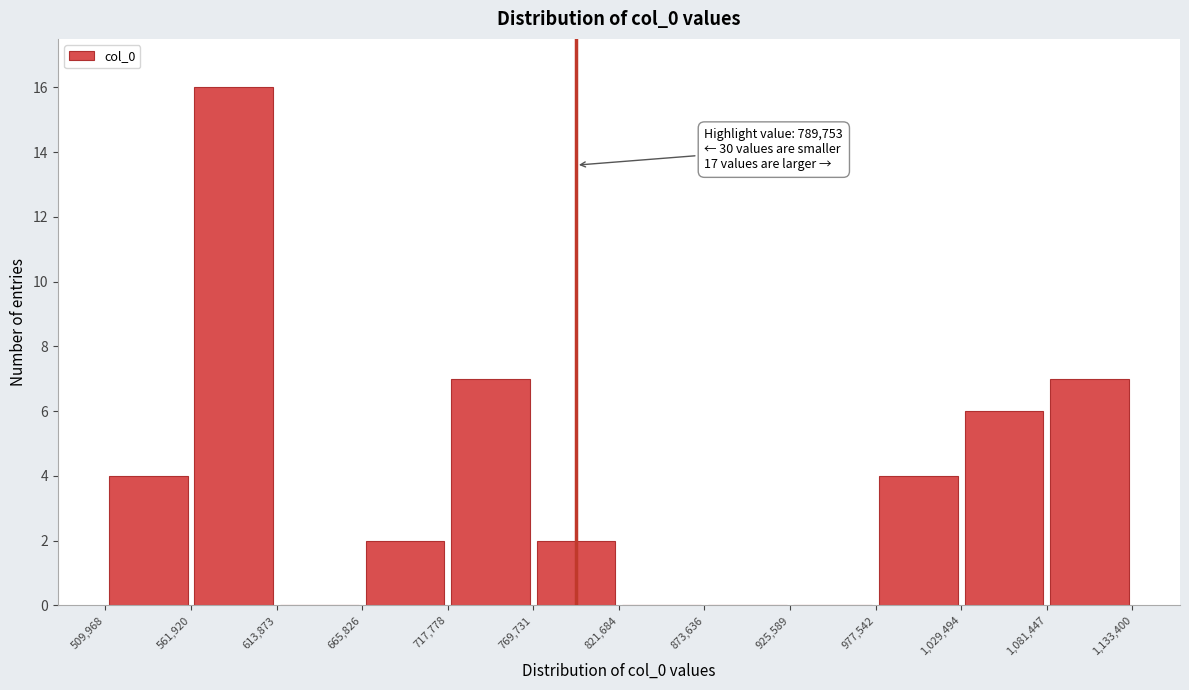

Which range on the x-axis has the tallest bar?

561,920 to 613,873